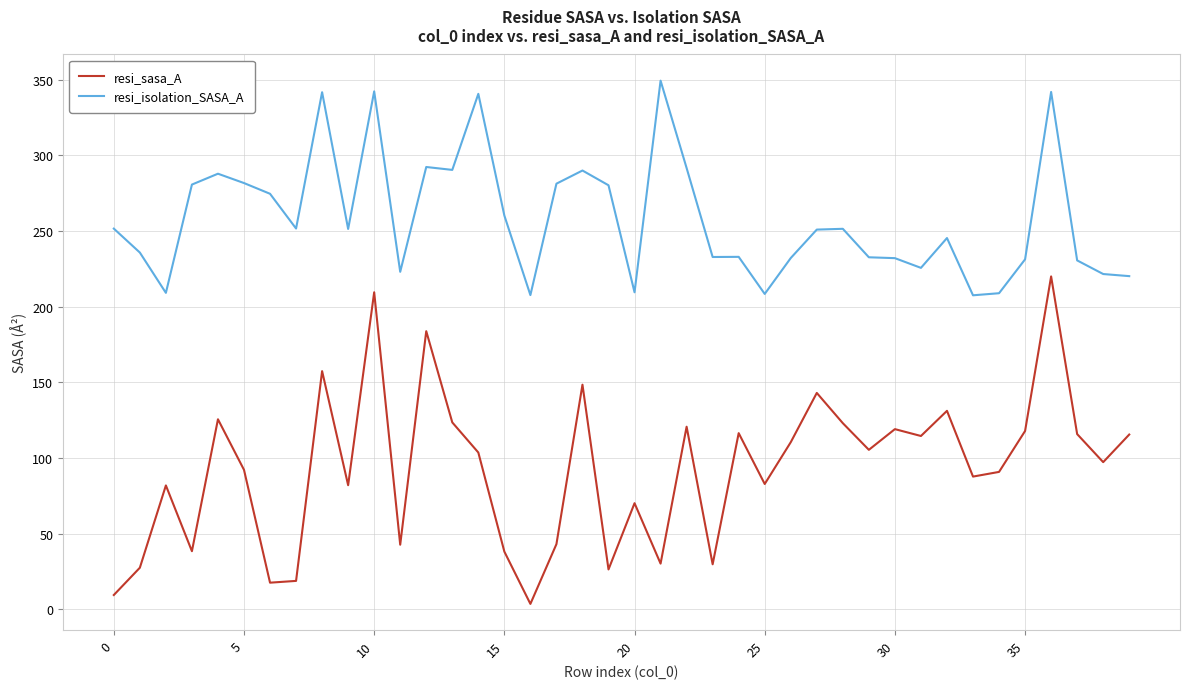

How many lines are shown in the chart?

2